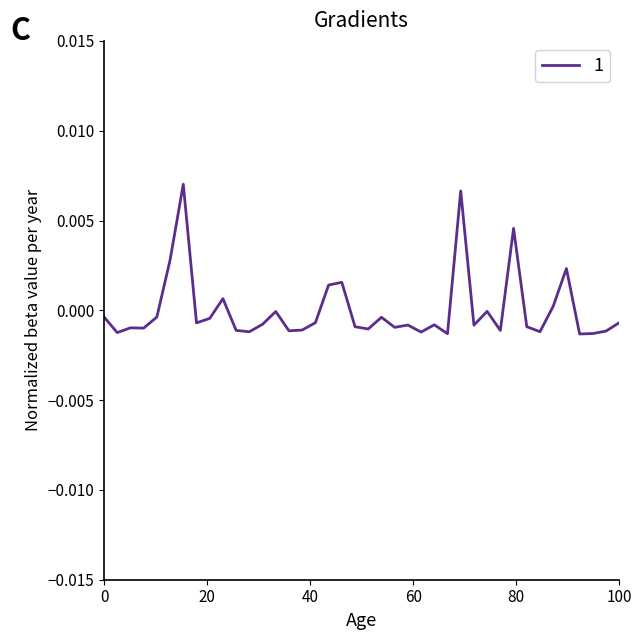

How many lines are shown in the chart?

1